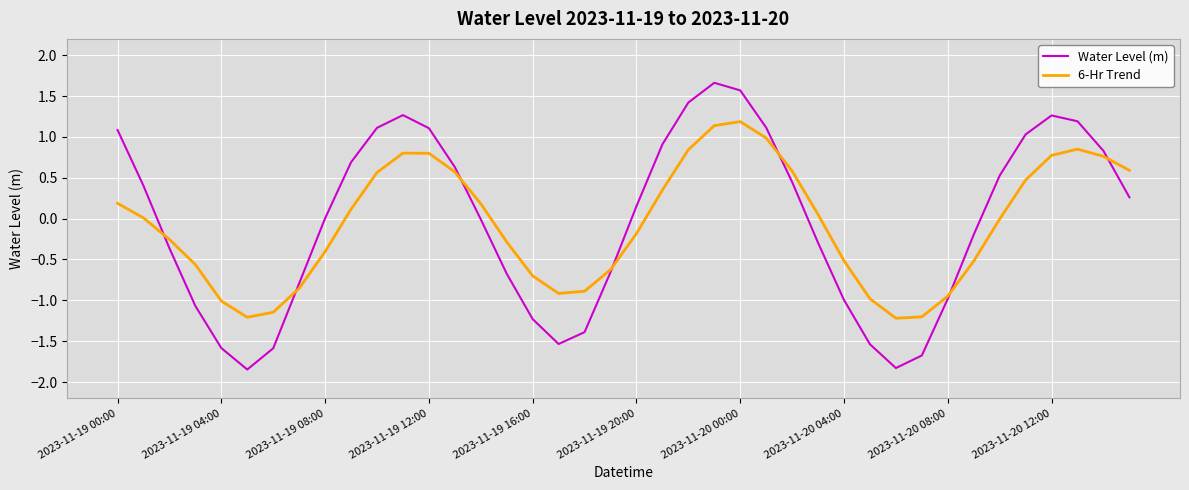

Which series has the widest spread of values?

Water Level (m)